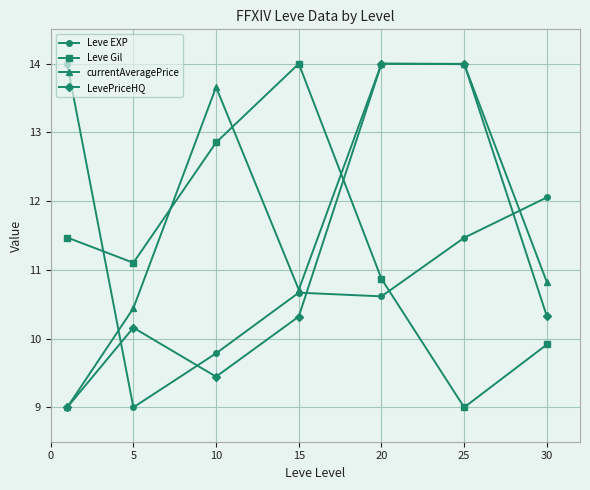

Which series has the largest total across all categories?

currentAveragePrice